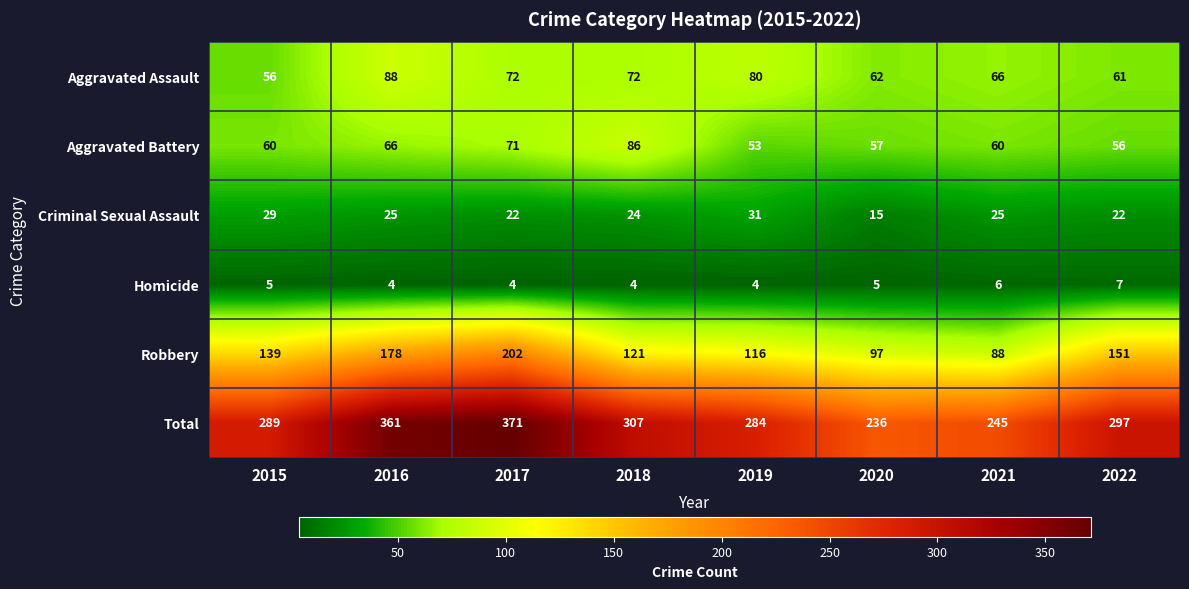

Rank the series at 2021 from highest to lowest value.

Total, Robbery, Aggravated Assault, Aggravated Battery, Criminal Sexual Assault, Homicide